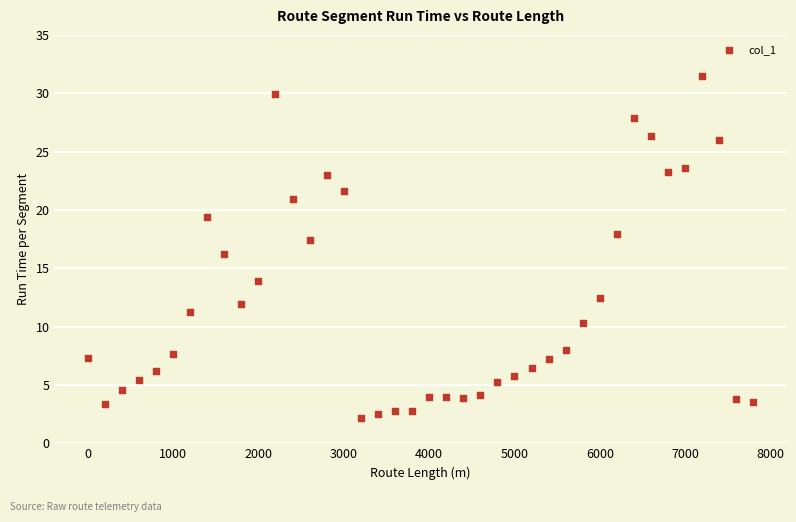

What is the range of X values (max minus min)?

7800.0